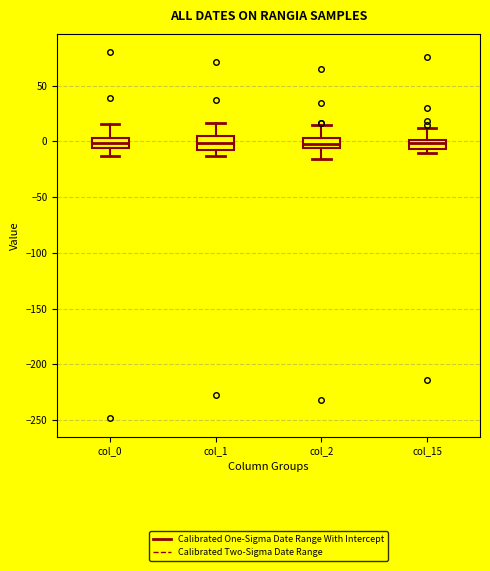

Reading left to right, transcribe this box plot: for each box, give where its median line is, the range the box spans, and where its two whiskers end, as read against the y-axis. The values are not printed on the chart, so give them approximately, as read against the axis.

col_0: median 0, box -5 to 5, whiskers -15 to 15
col_1: median 0, box -10 to 5, whiskers -15 to 15
col_2: median 0, box -5 to 5, whiskers -15 to 15
col_15: median 0 (inside the box), box -5 to 0, whiskers -10 to 10